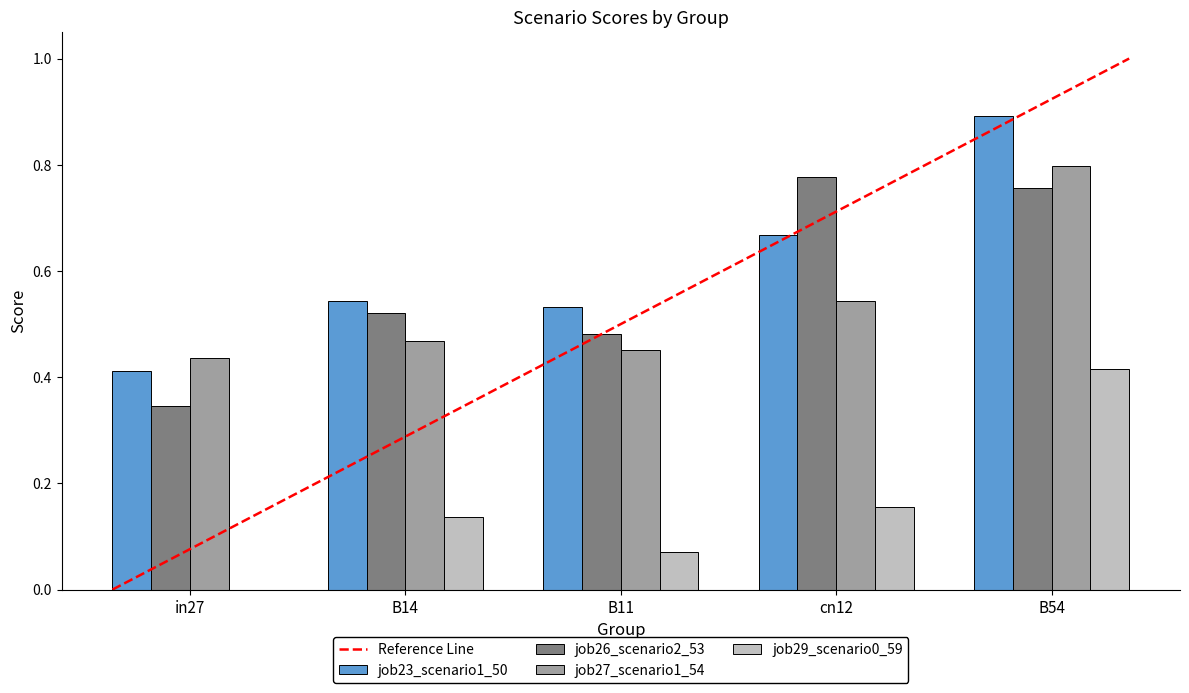

How many groups of bars are there?

5